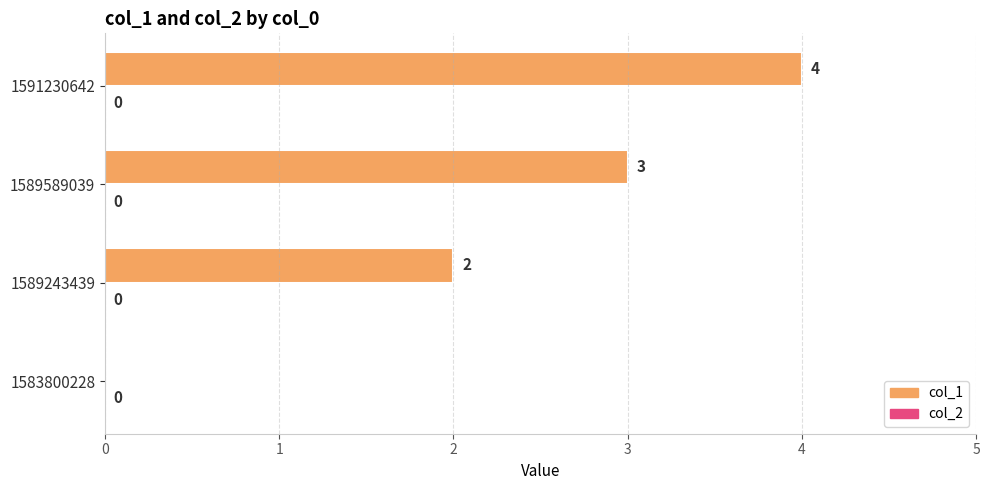

The chart shows a value of 5 at 1589589039. True or false?

False